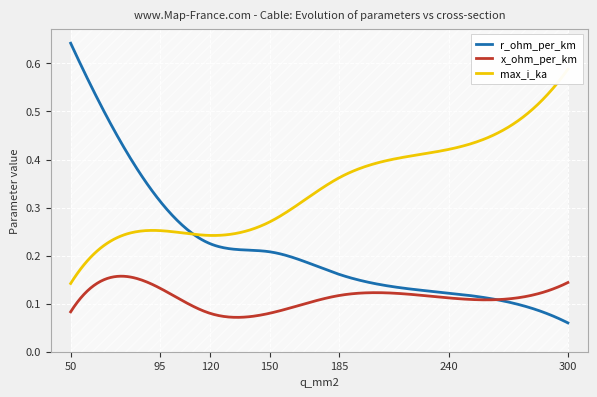

How many lines are shown in the chart?

3